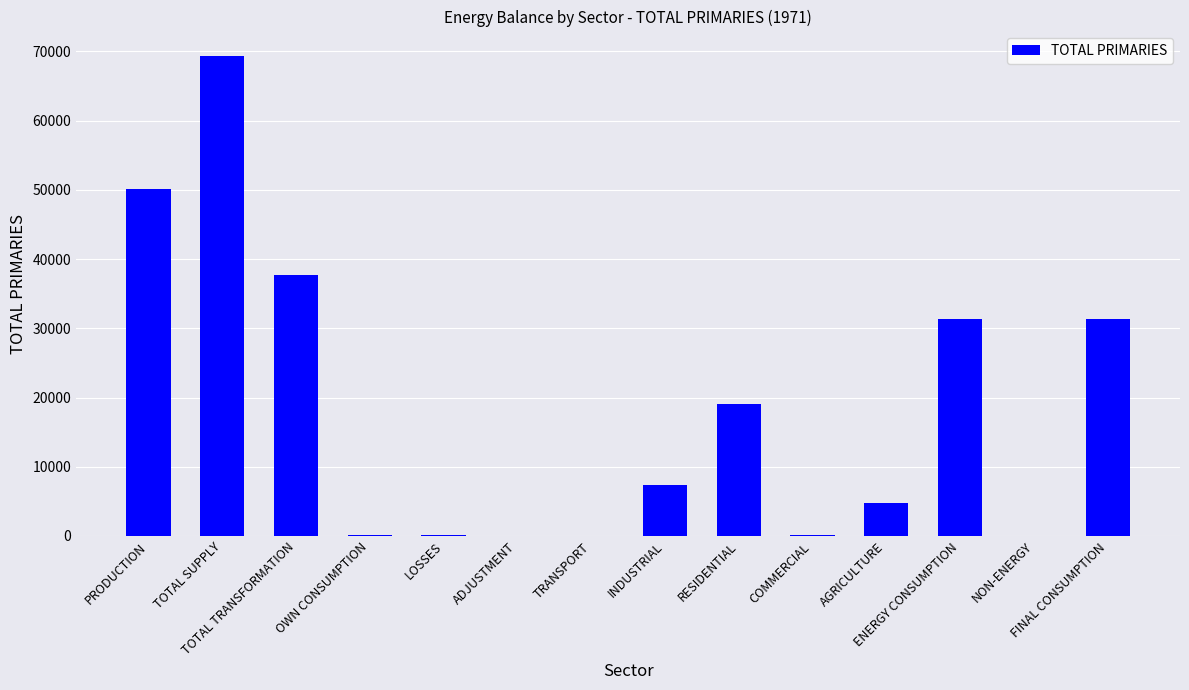

What is the sum of all values?

251691.2